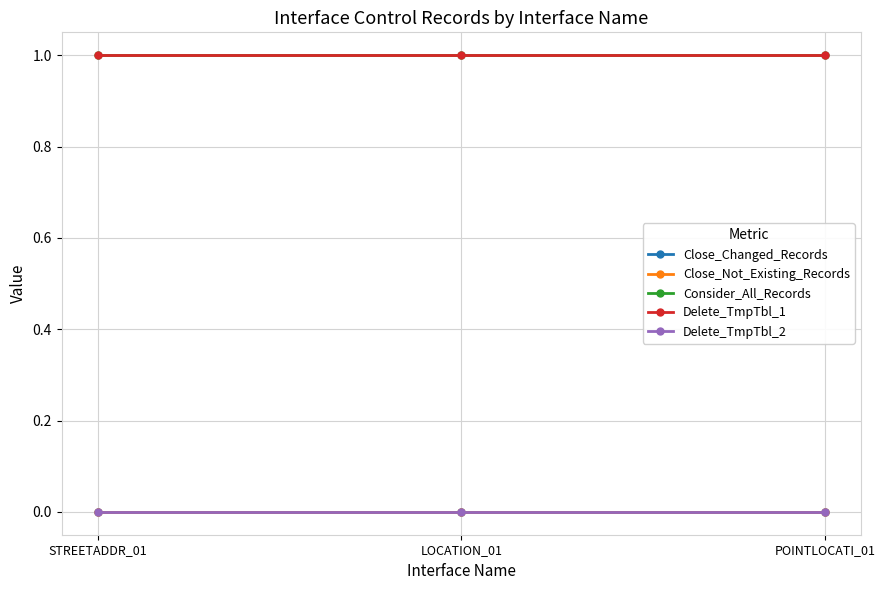

Reading left to right, what are all the values shown in this chart?

Close_Changed_Records: 0	0	0
Close_Not_Existing_Records: 0	0	0
Consider_All_Records: 1	1	1
Delete_TmpTbl_1: 1	1	1
Delete_TmpTbl_2: 0	0	0